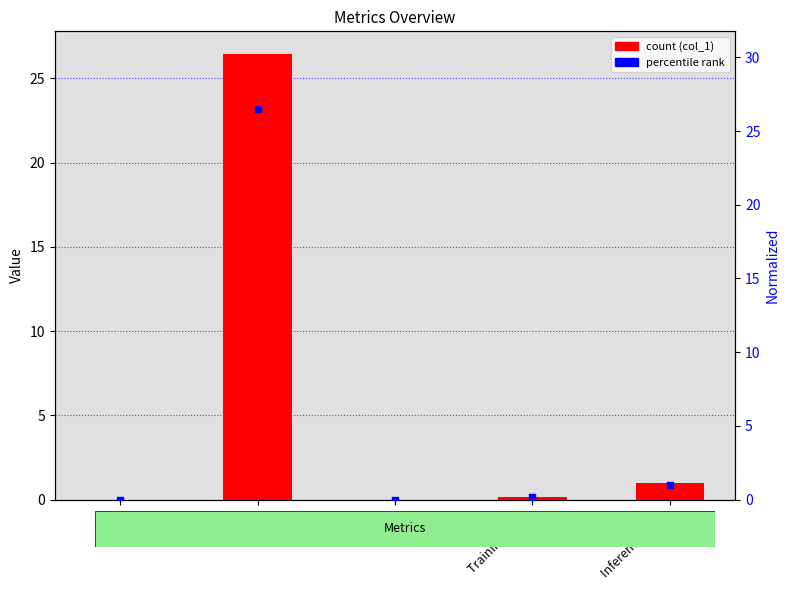

Which series reaches the maximum Y coordinate?

col_1